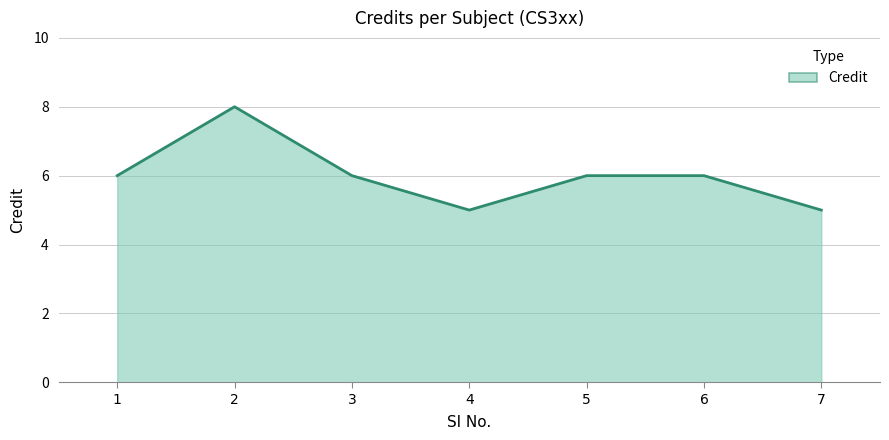

Read the value at 3.

6